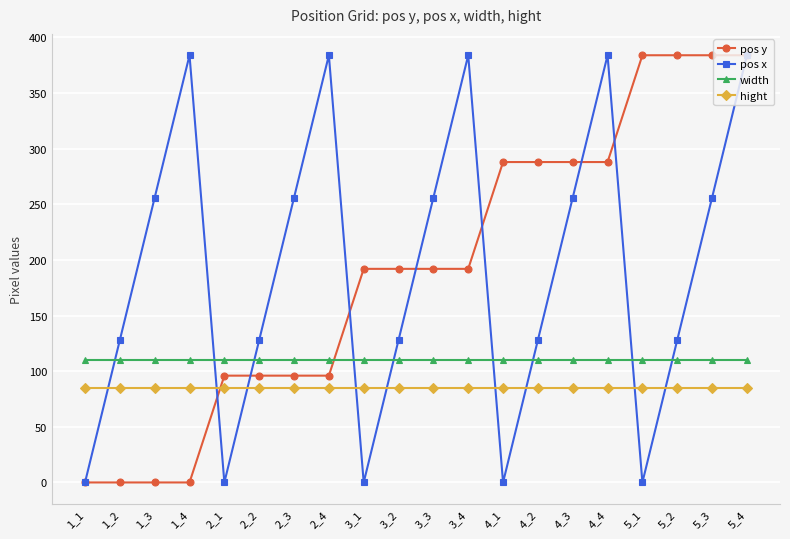

How many distinct data groups are displayed?

4